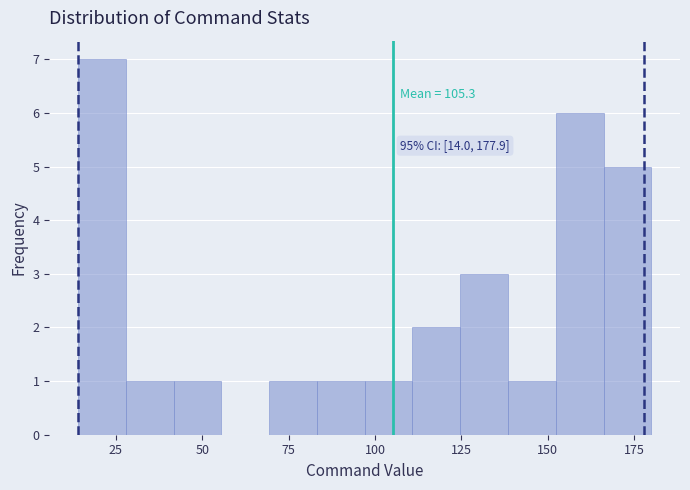

Read against the x-axis, roughly where is the centre of the tallest bar?

20